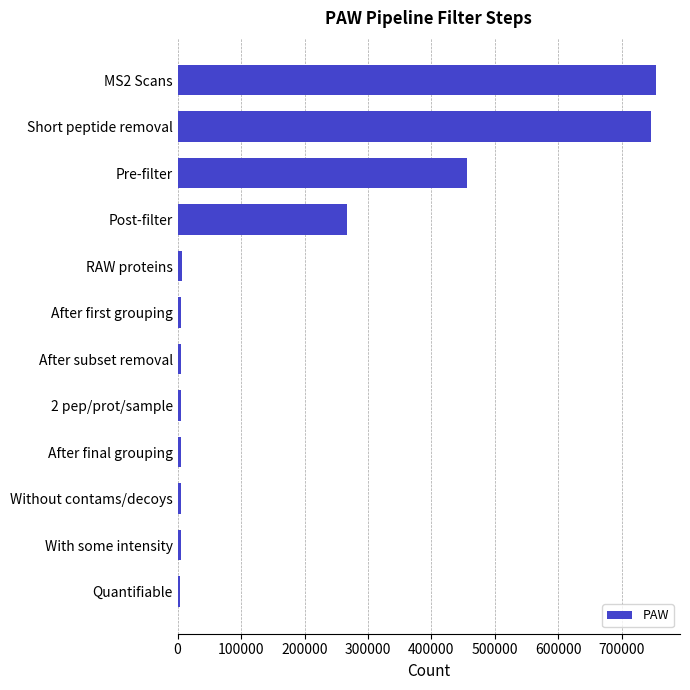

At which label is the value closest to 379131?

Pre-filter